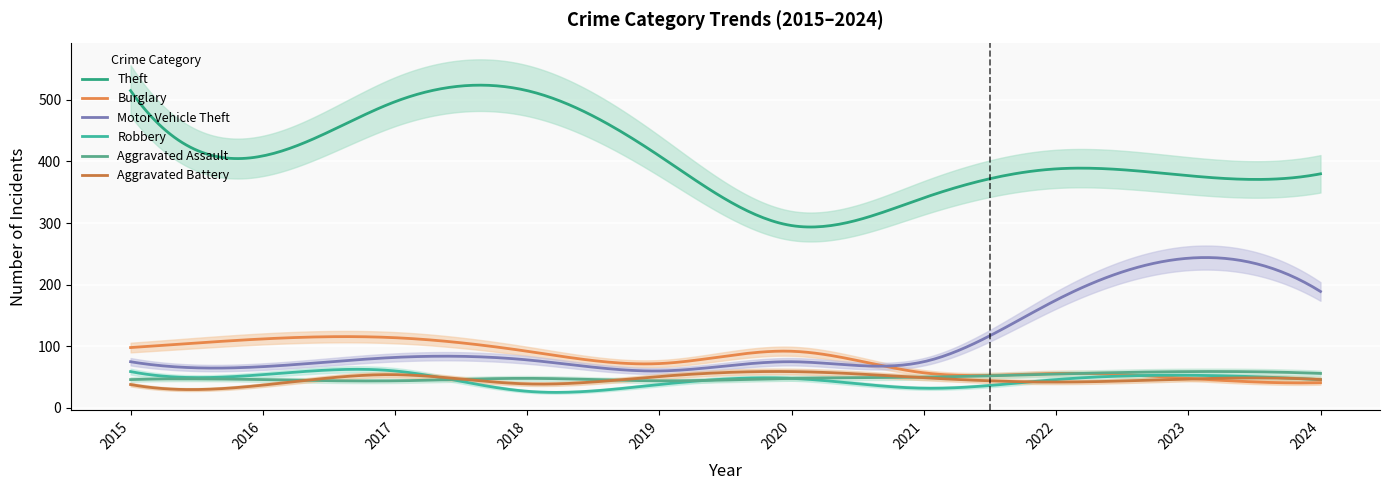

How many values in the Burglary series are below 92?

5